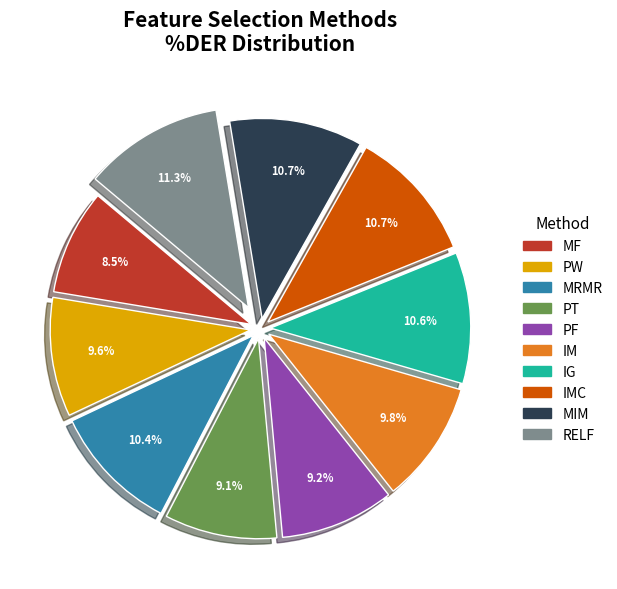

How much of the chart is everything except PW?

90.4%